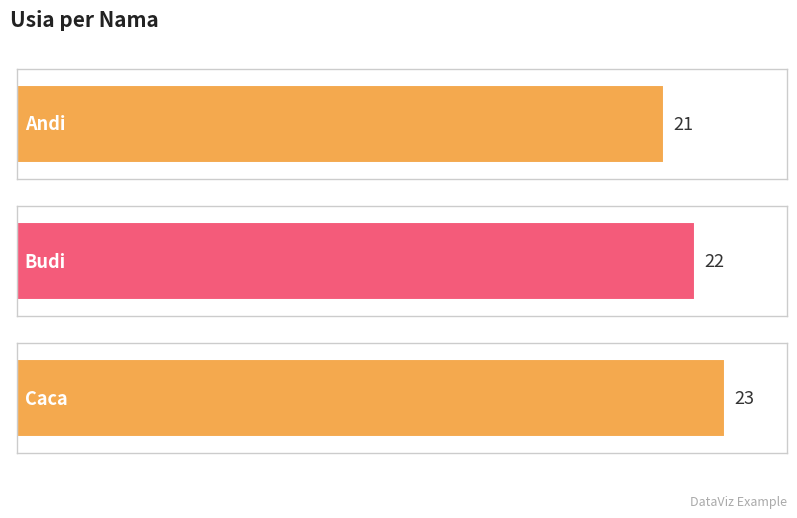

What position from the left is Andi?

1